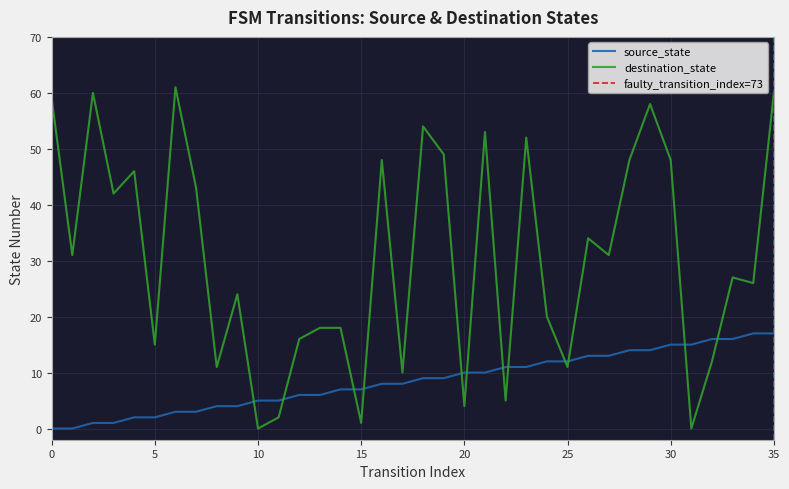

How many positive values does the destination_state series have?

34